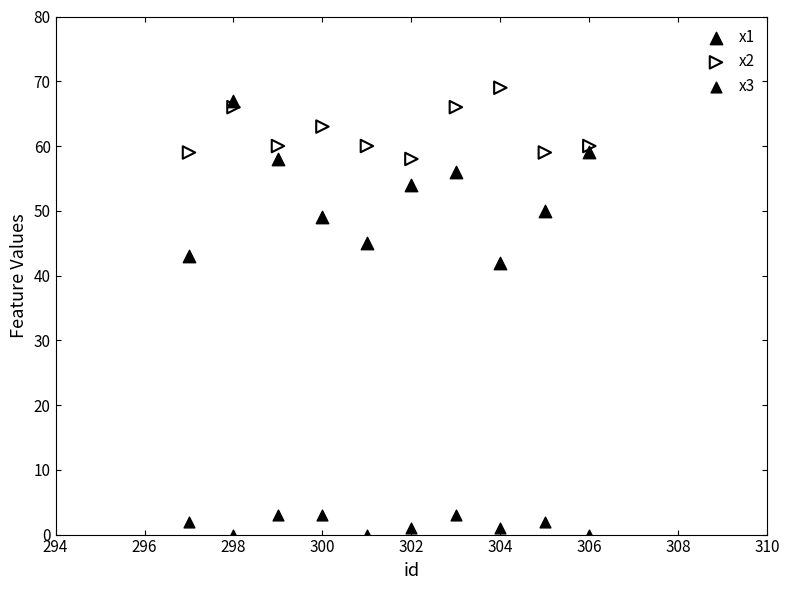

Which series contains the lowest Y value?

x3